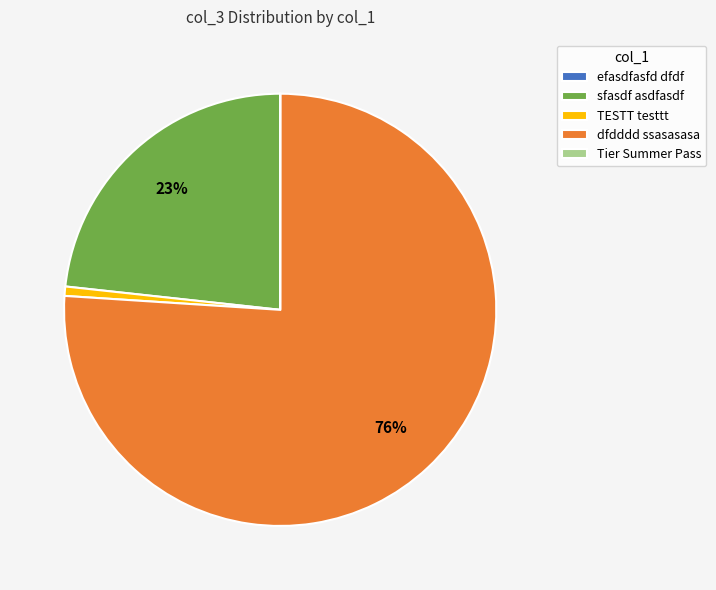

Combined, do dfdddd ssasasasa and sfasdf asdfasdf account for over 50%?

Yes